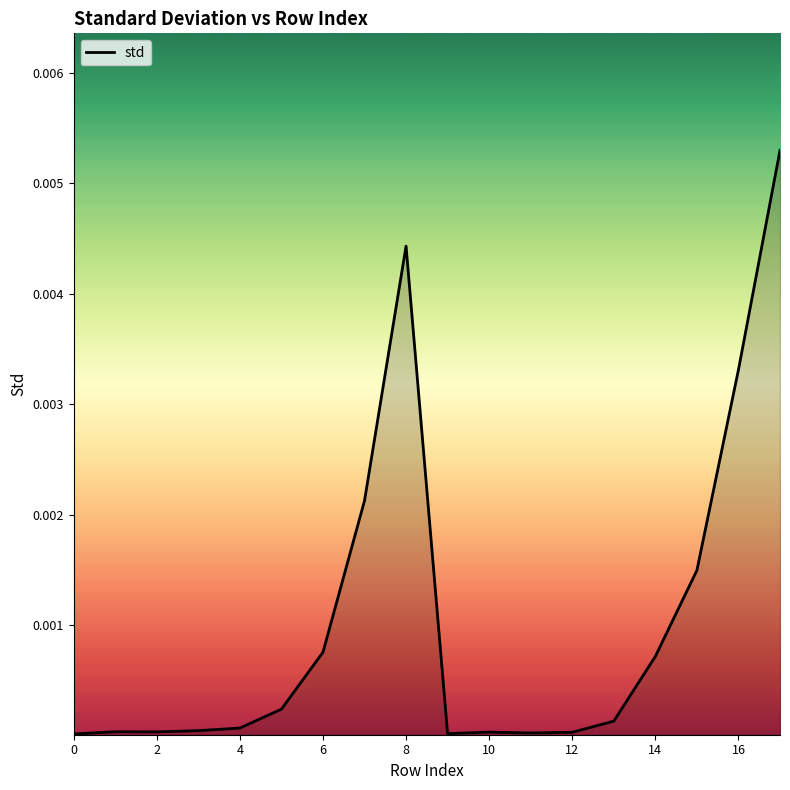

Is it true that the value at 0 is 0.0?

True